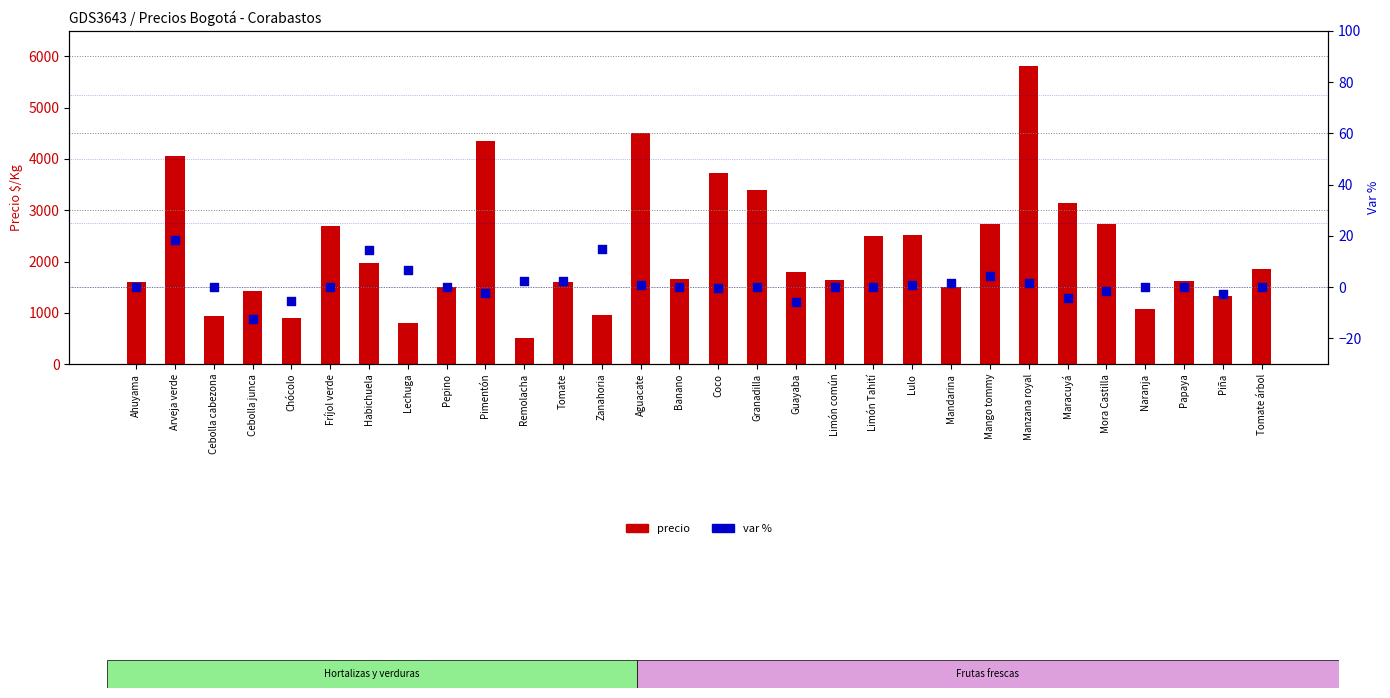

Which series has the largest Y range (max minus min)?

Precio Bogotá ($/Kg)